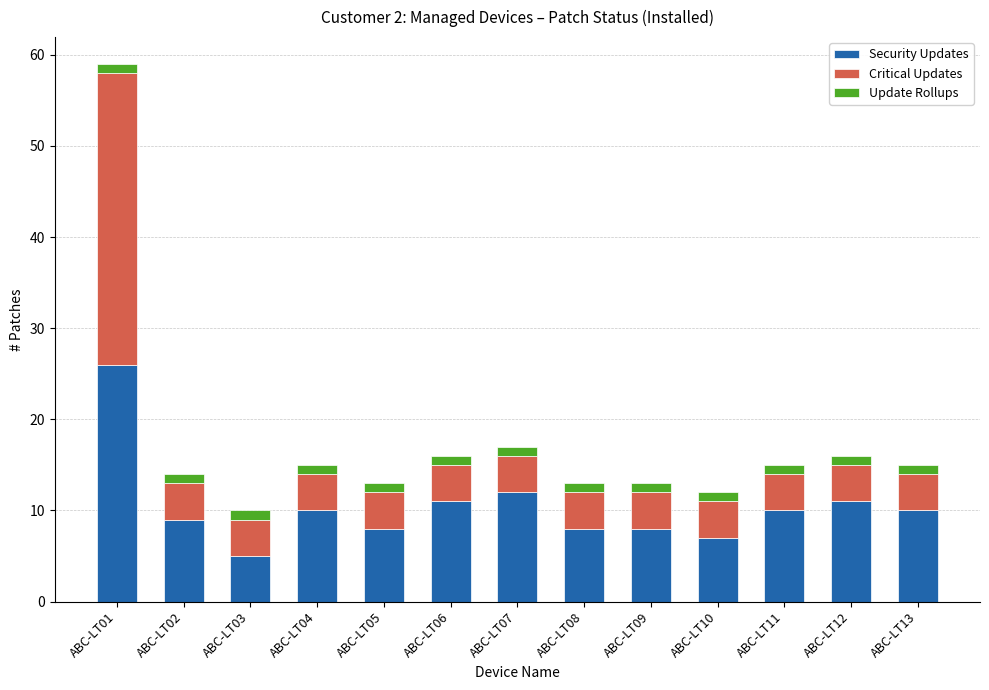

True or false: Security Updates has a value of 5 at ABC-LT02.

False